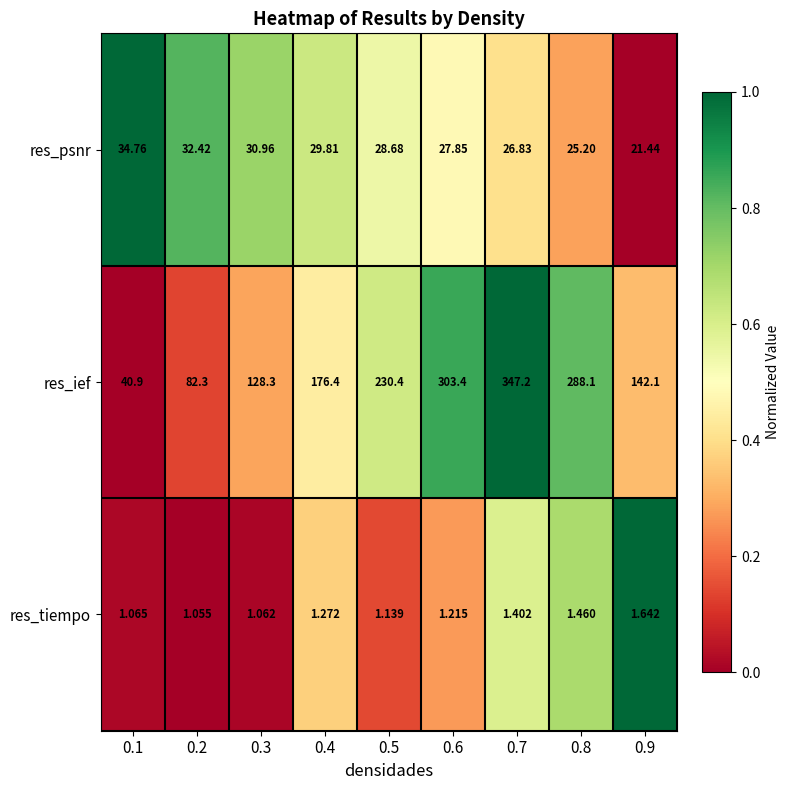

Which series has the largest range (max minus min)?

res_ief